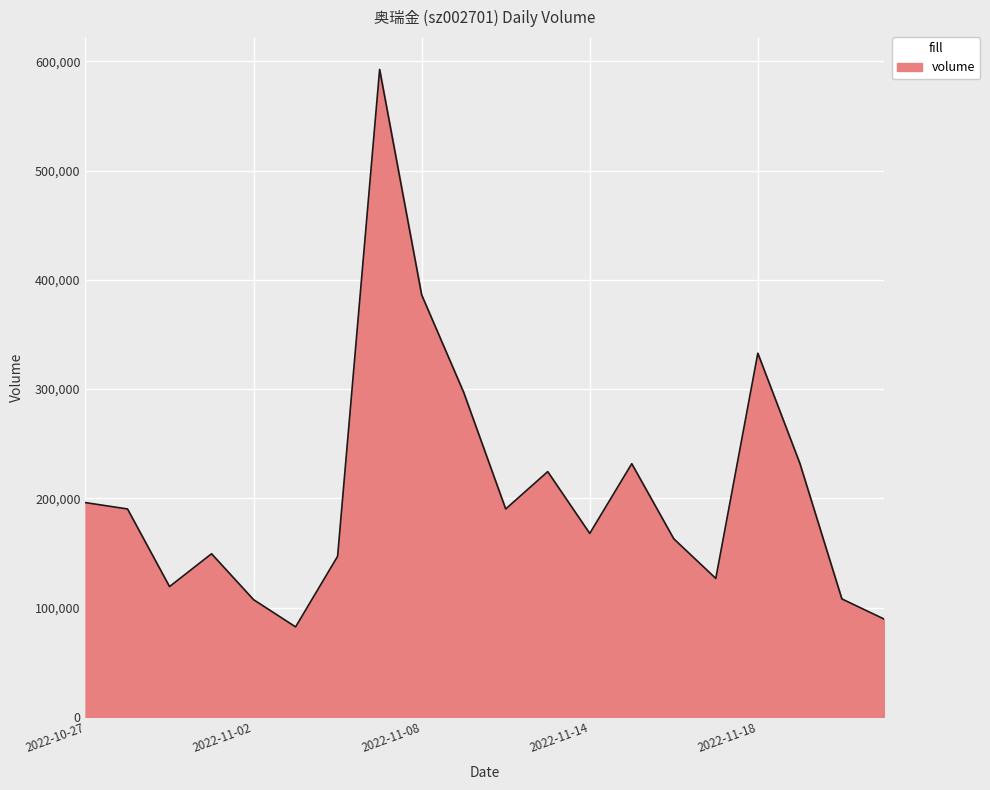

What is the smallest value displayed?

82355